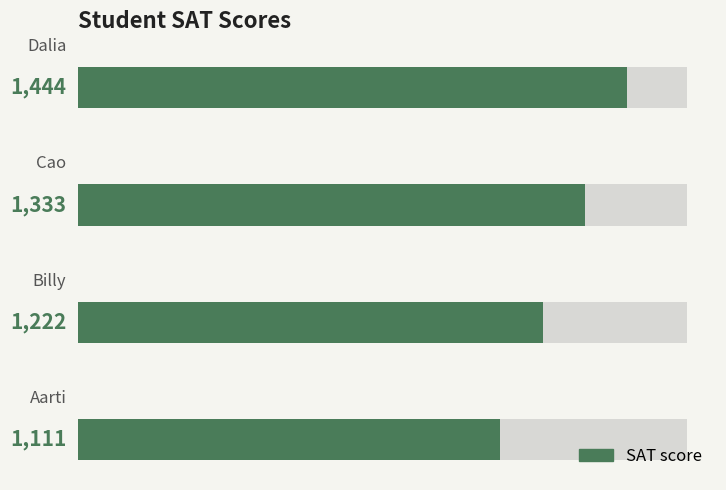

What is the approximate value at 0?

1111